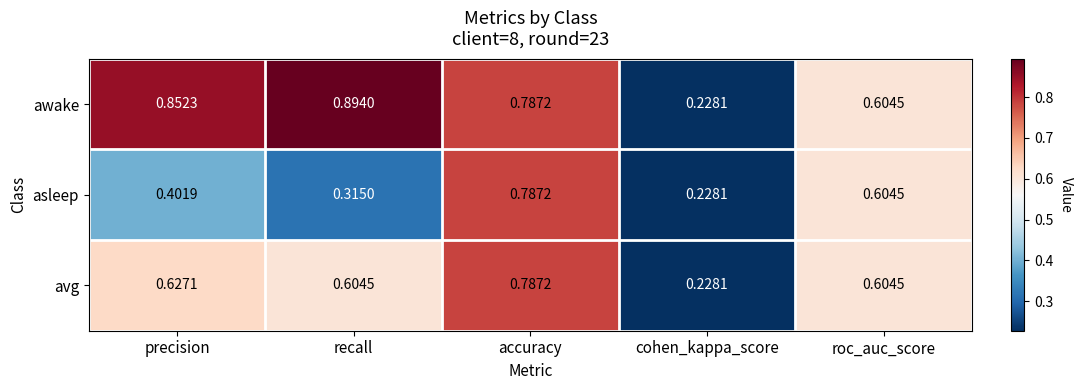

Is the value of awake at roc_auc_score greater than the value of asleep at accuracy?

No